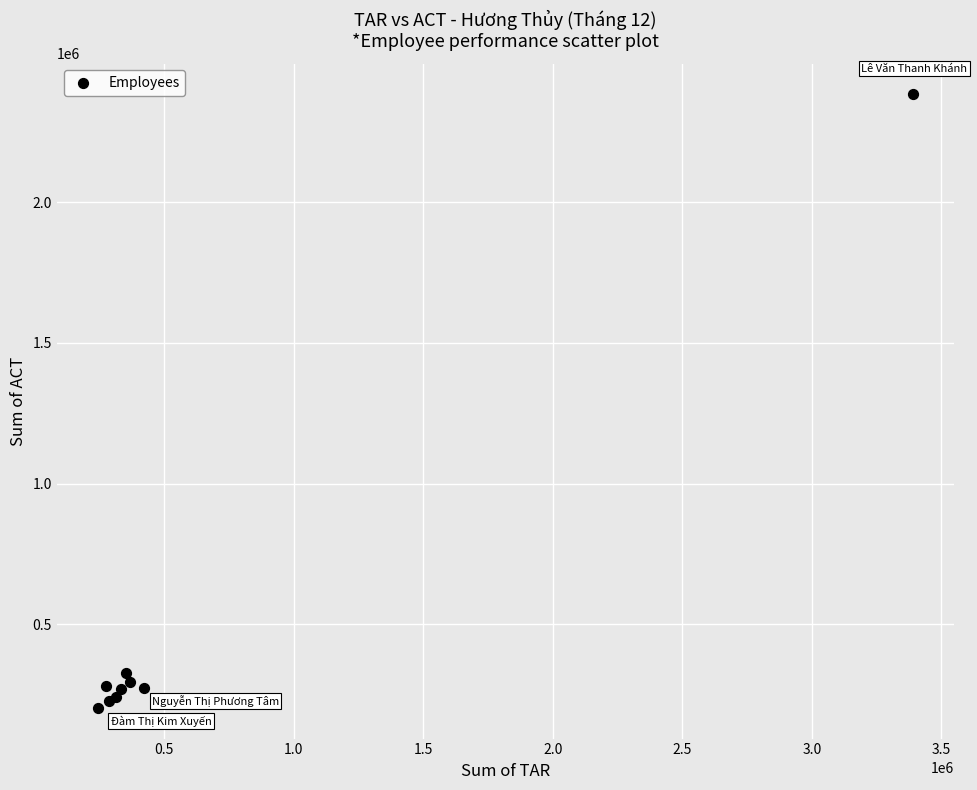

What Y value in the scatter plot is closest to 1293382?

327971.8